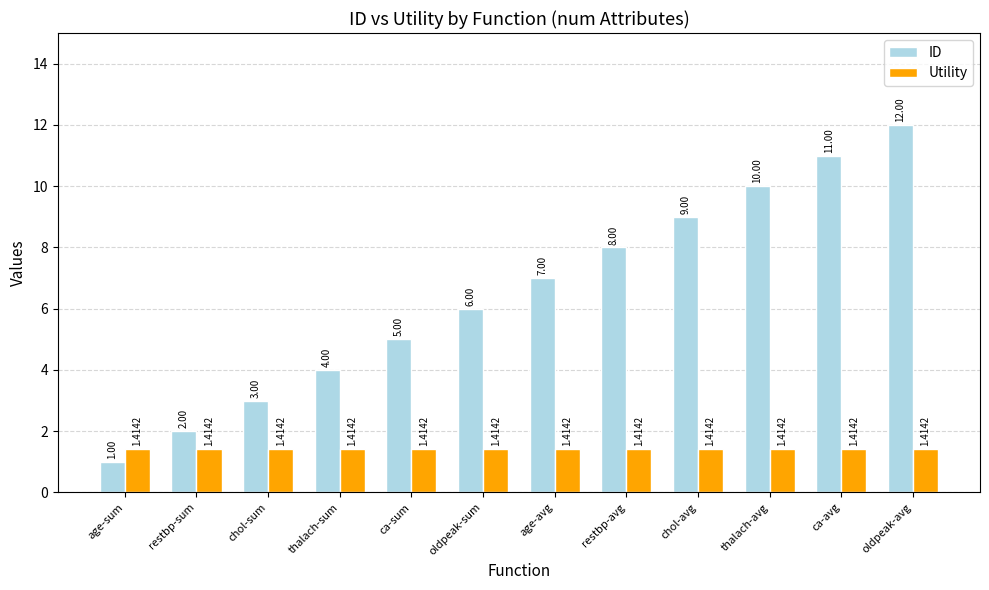

How many bars are there in total?

24